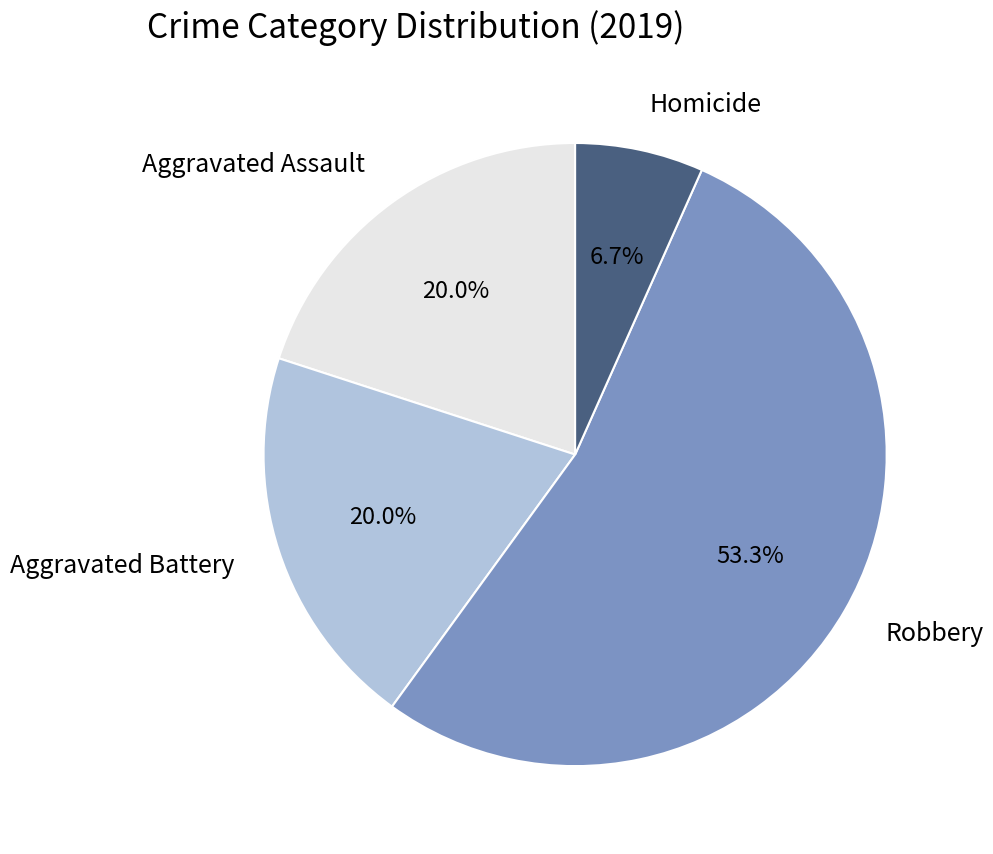

To the nearest percent, what percentage of the pie is Homicide?

7%